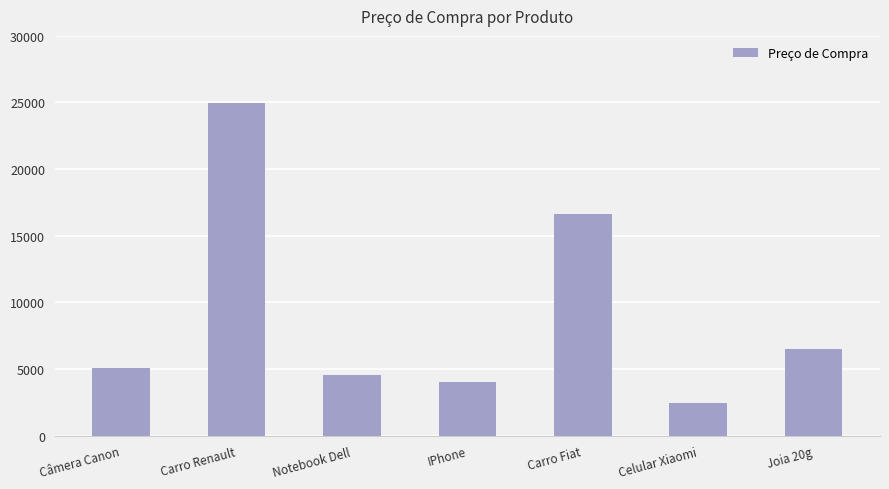

Which category has the lowest value across all series?

Celular Xiaomi